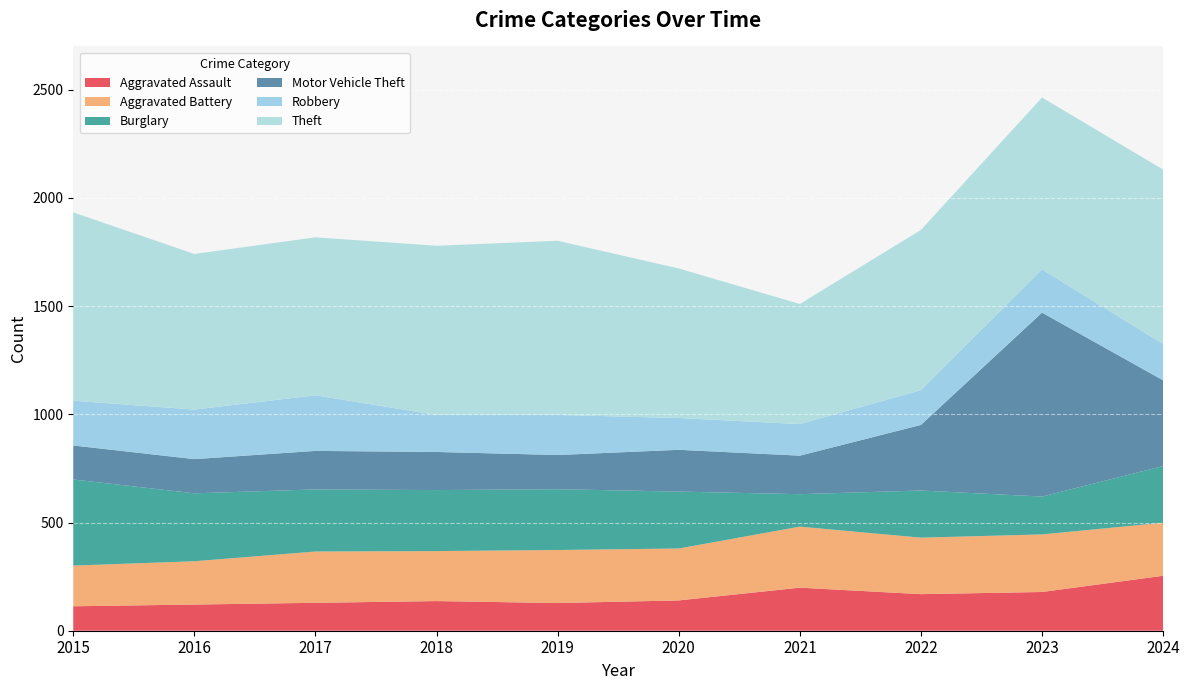

Reading left to right, transcribe all the data shown in this chart.

Aggravated Assault: 113	121	129	137	128	140	199	169	179	254
Aggravated Battery: 188	200	237	231	245	240	282	261	266	245
Burglary: 398	314	287	282	281	263	150	218	175	262
Motor Vehicle Theft: 157	158	178	176	158	193	178	303	850	396
Robbery: 207	229	257	171	185	147	146	161	200	168
Theft: 870	719	730	782	805	691	555	740	794	806